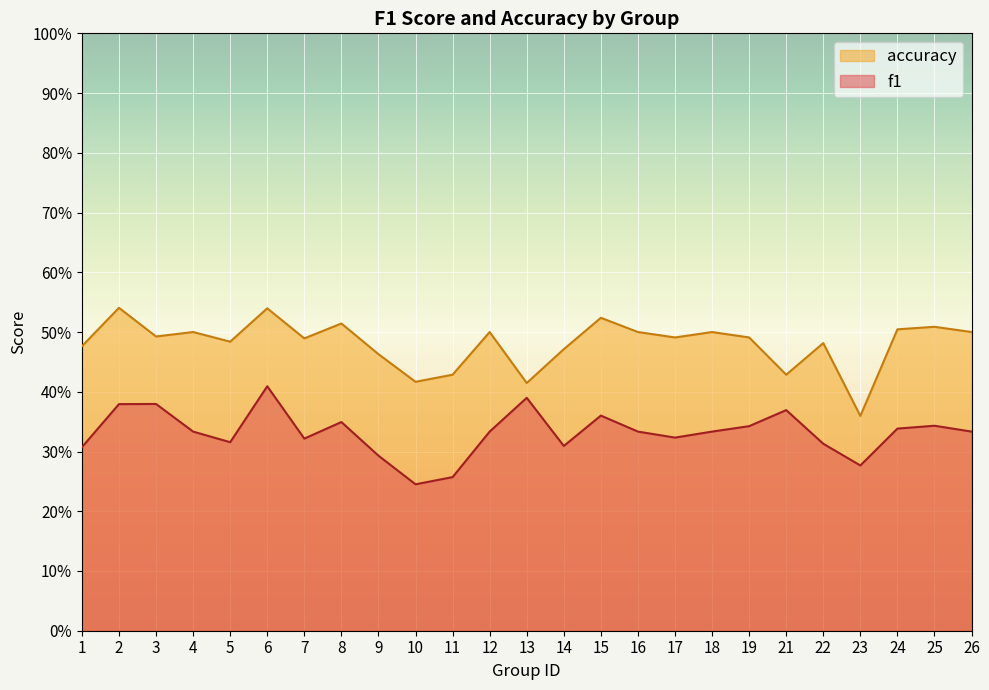

List the labels in order of f1 value, smallest first.

10, 11, 23, 9, 1, 14, 22, 5, 7, 17, 4, 12, 16, 18, 26, 24, 19, 25, 8, 15, 21, 2, 3, 13, 6